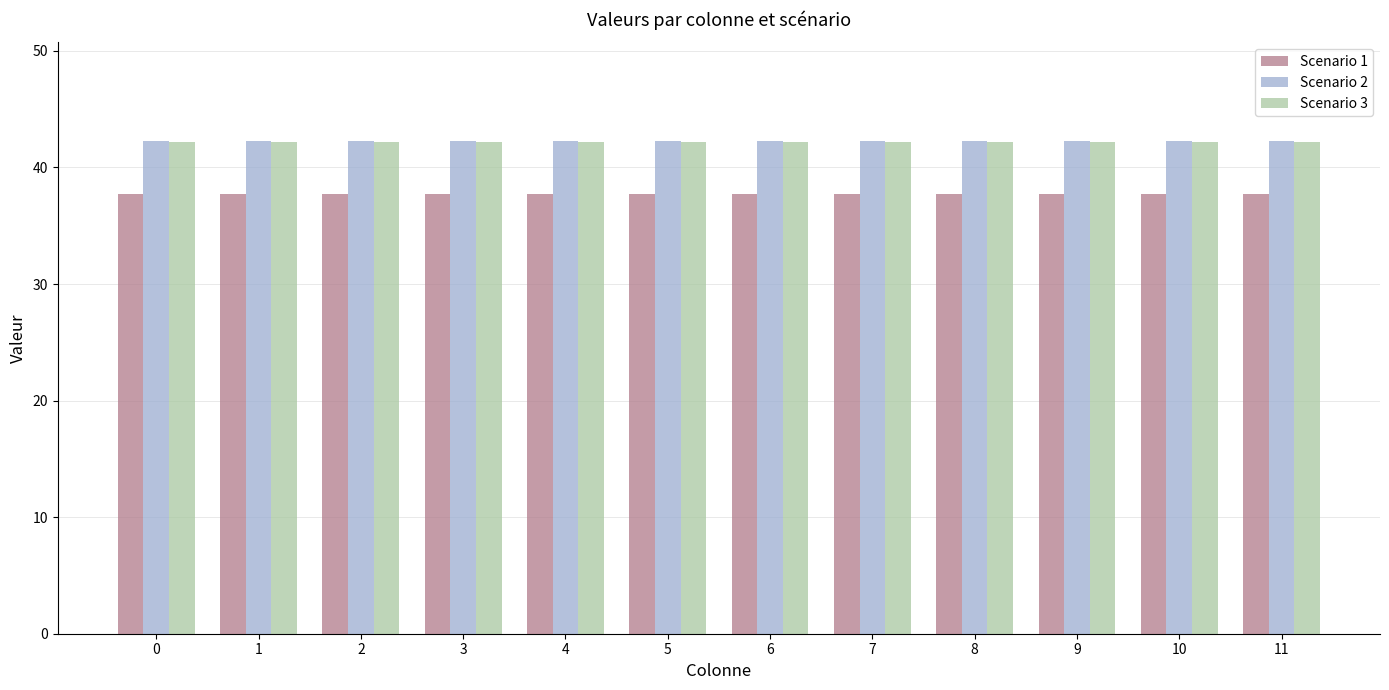

Is it true that Scenario 3 equals 42.2 at 2?

True